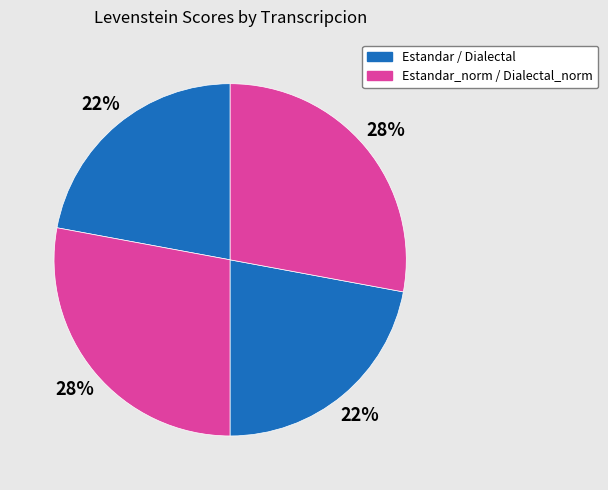

How many segments does this pie chart have?

4